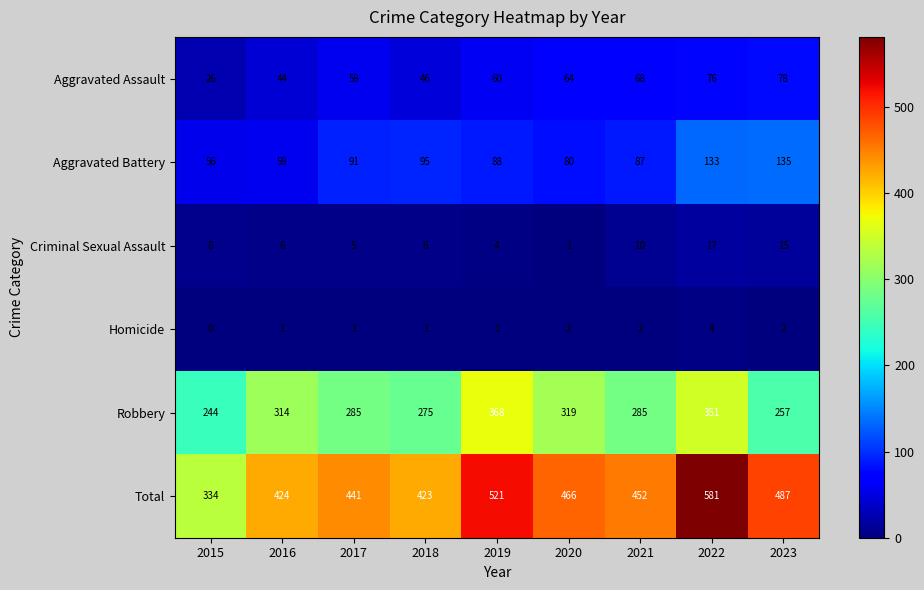

Is it true that Total equals 441 at 2017?

True